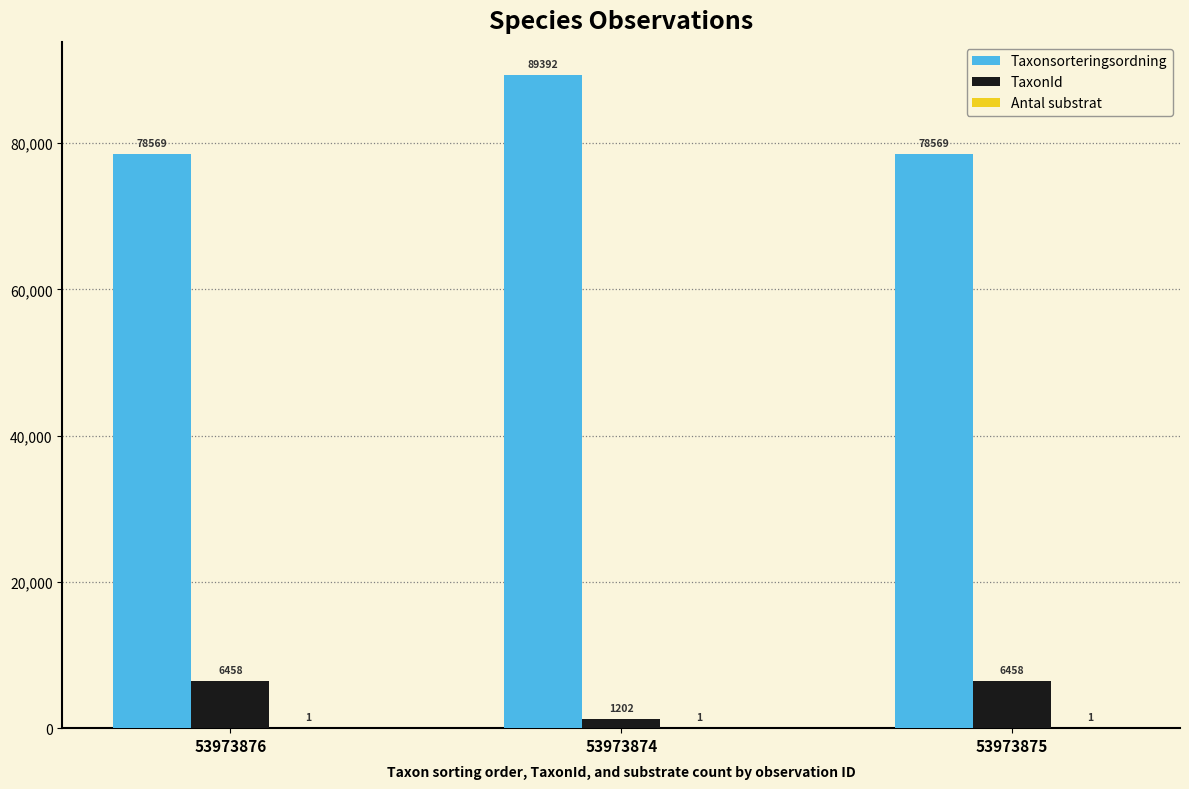

Which series has the largest total across all categories?

Taxonsorteringsordning